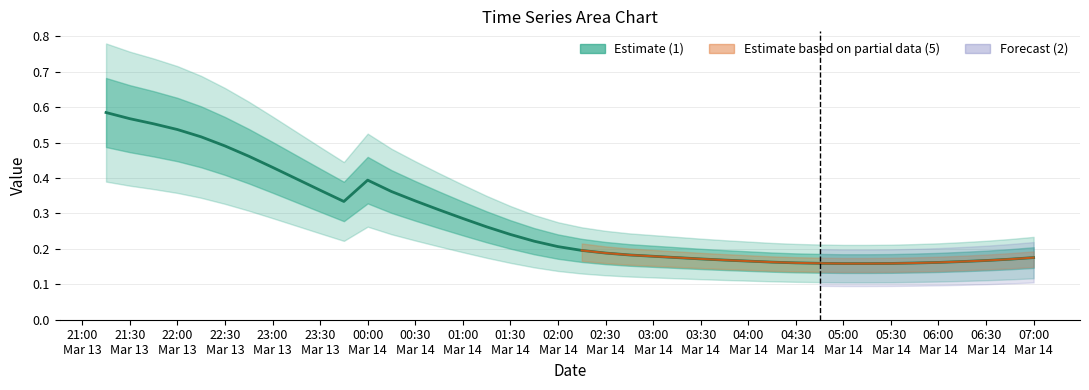

The 4 series shows 0.1 at 2019-03-14 05:15:00. True or false?

True